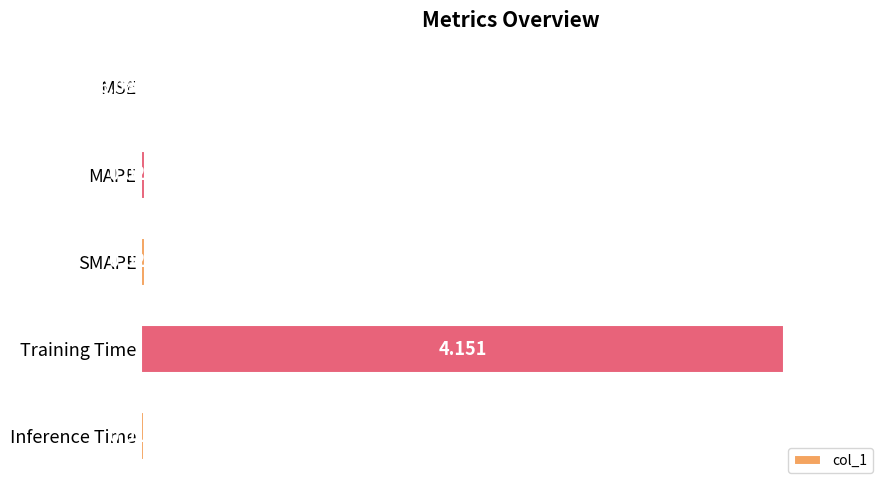

Which category has the highest value across all series?

Training Time